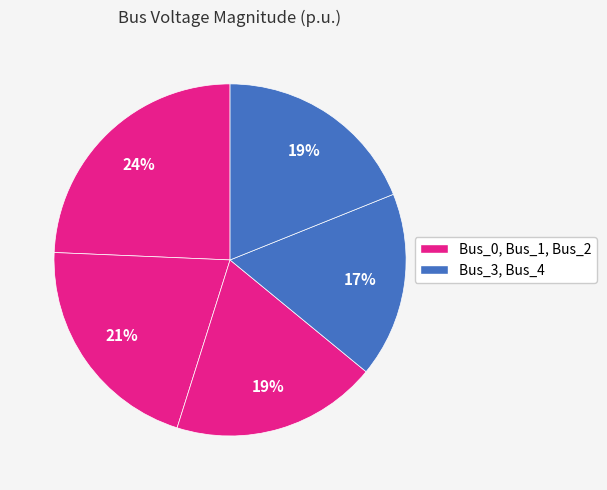

Count the number of slices in the pie.

5